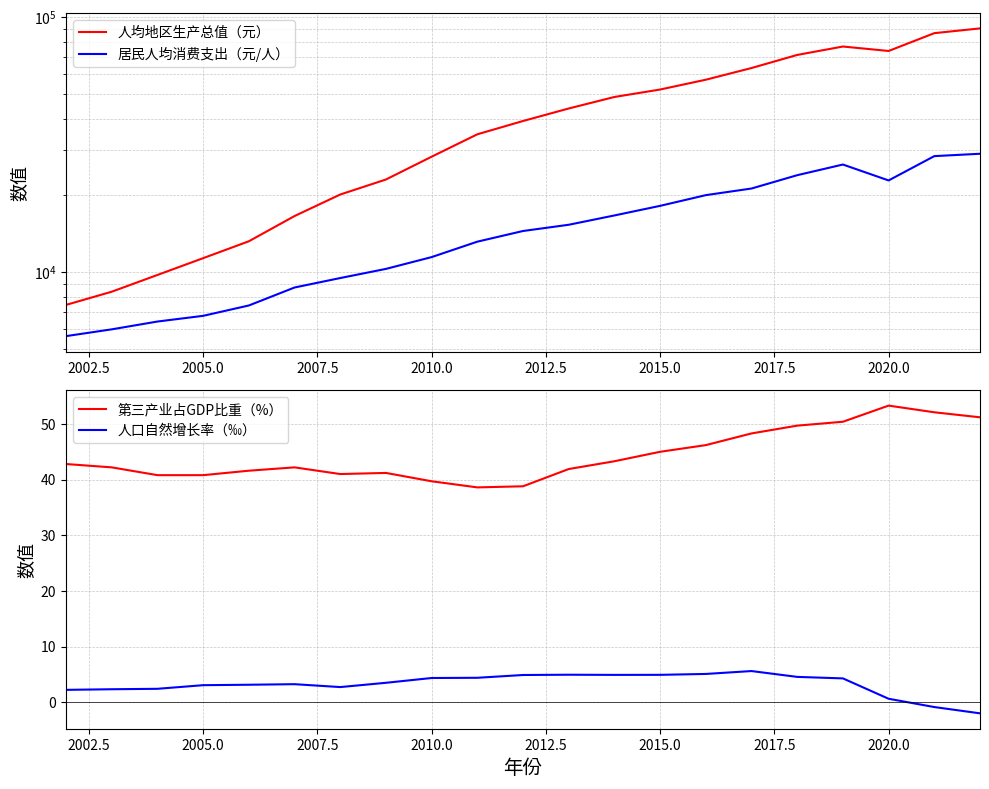

True or false: 第三产业占GDP比重（%） and 人口自然增长率（‰） cross at least once.

False